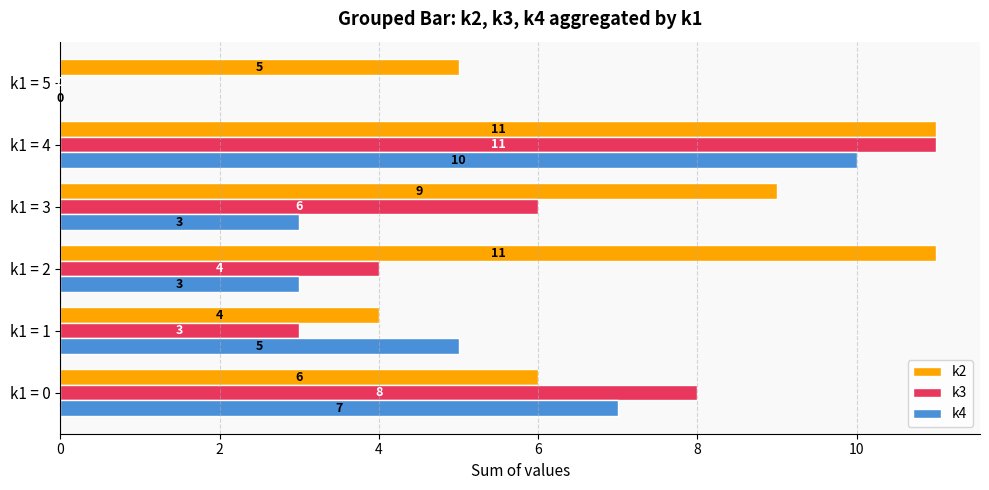

Is it true that k4 equals 0 at k1 = 5?

True